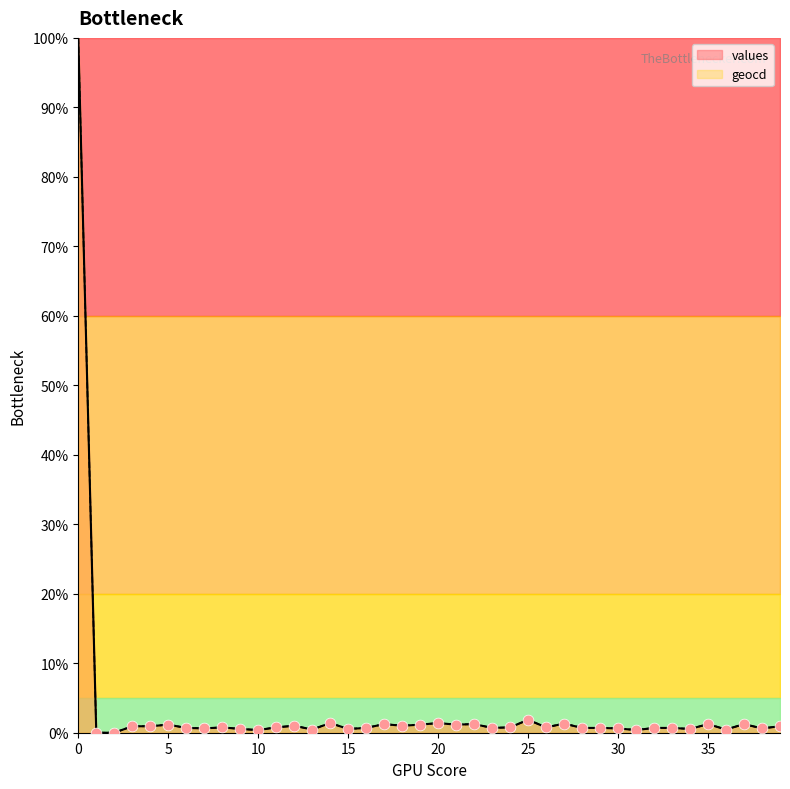

What is the total value across all series at 17?

2.5